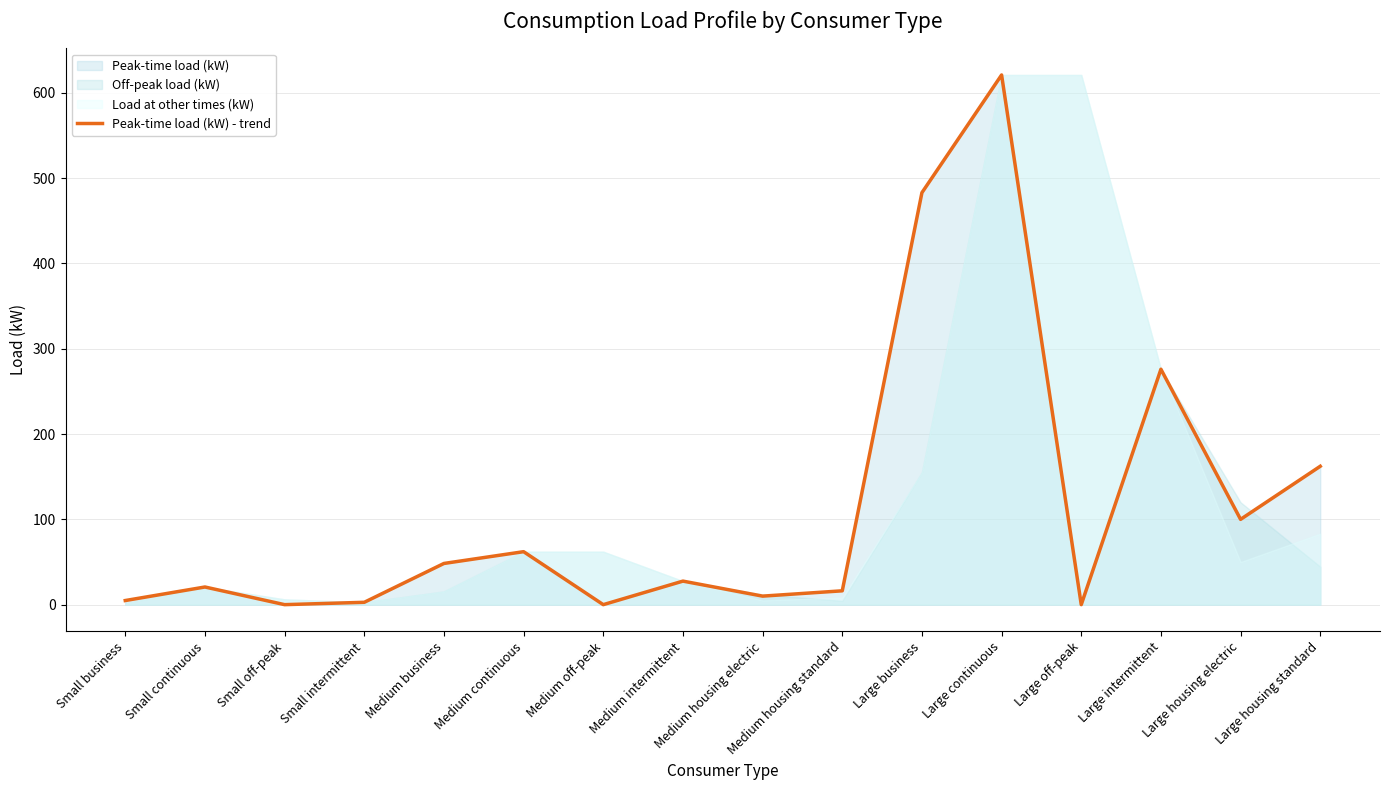

How many data points are above 27?

8